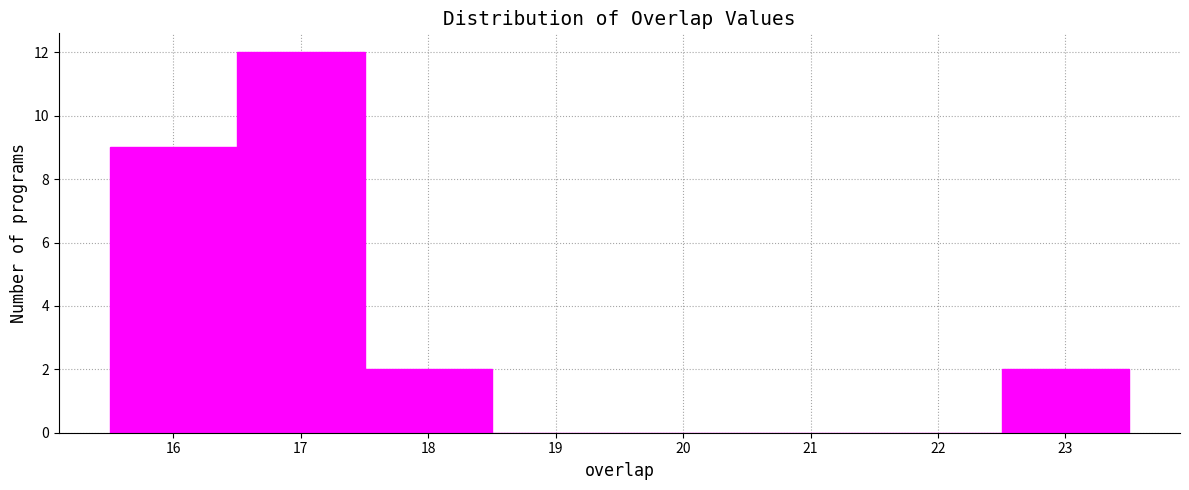

Over which range of the x-axis is the bar tallest?

16.5 to 17.5